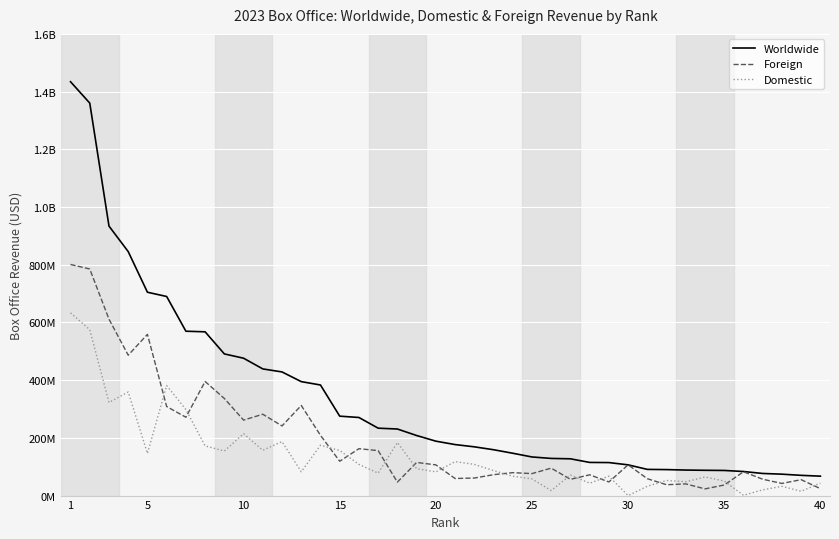

After their last crossing, which series has the higher values: Domestic or Foreign?

Domestic